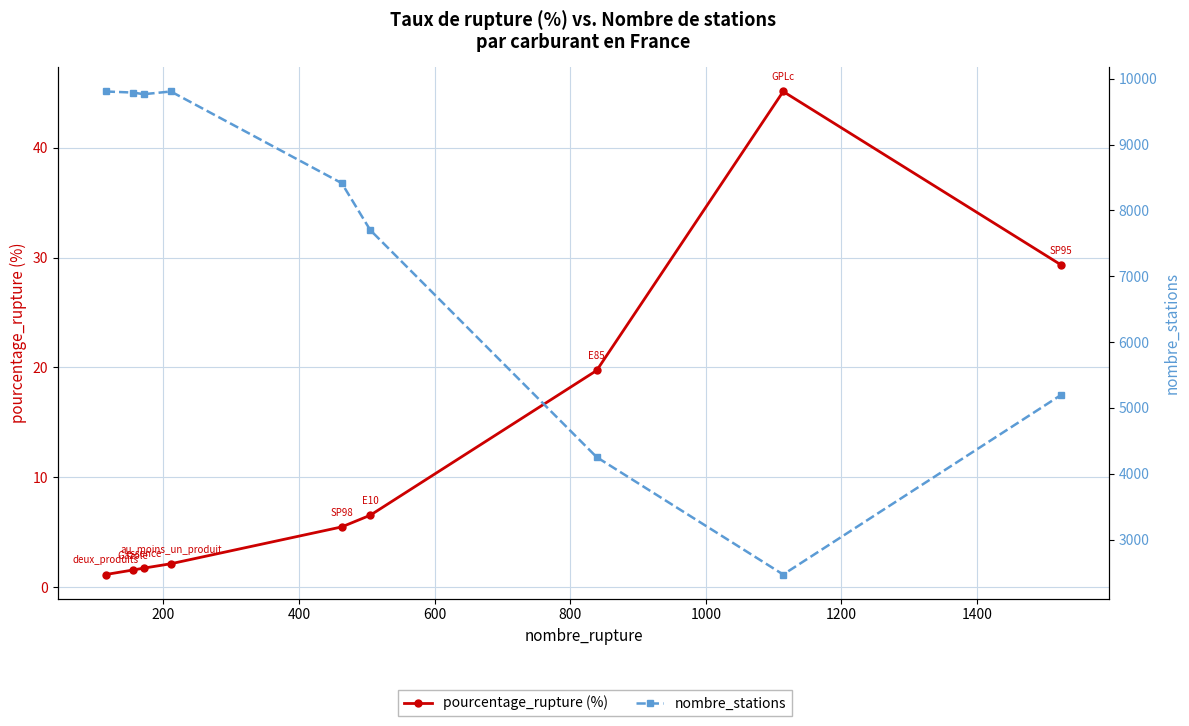

What is the value of the nombre_stations point at the 6th from the left?

7701.0